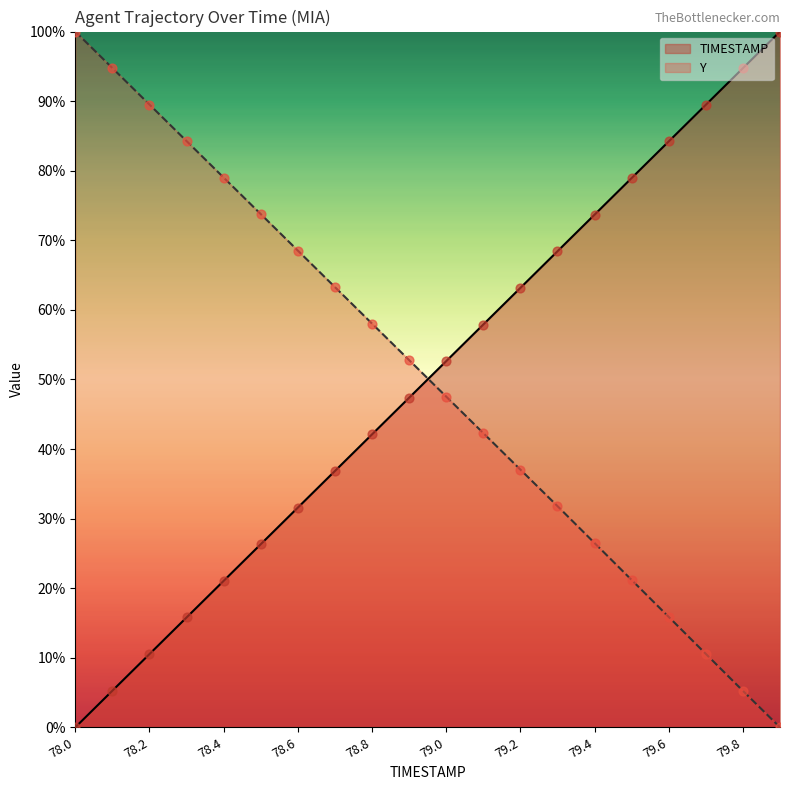

Which series has the largest total across all categories?

Y